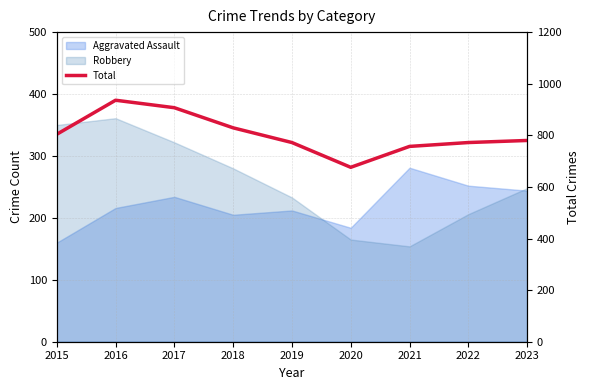

Count the number of values greater than 780.

4